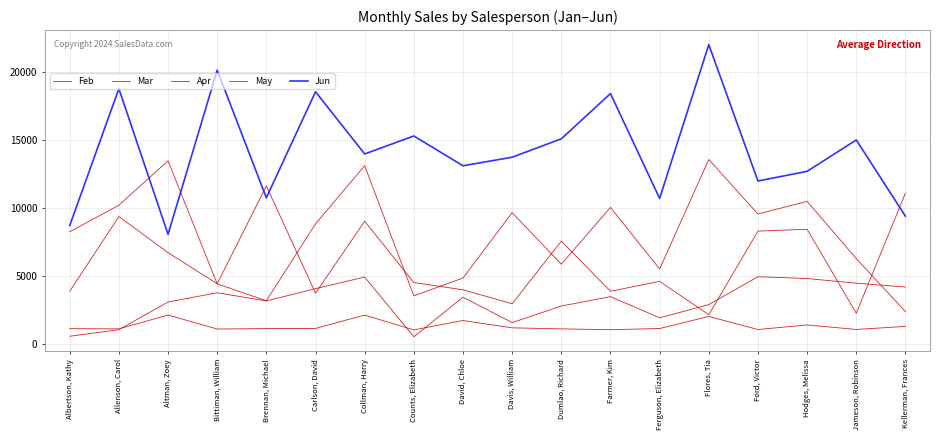

Where is the first local minimum for May?

Brennan, Michael